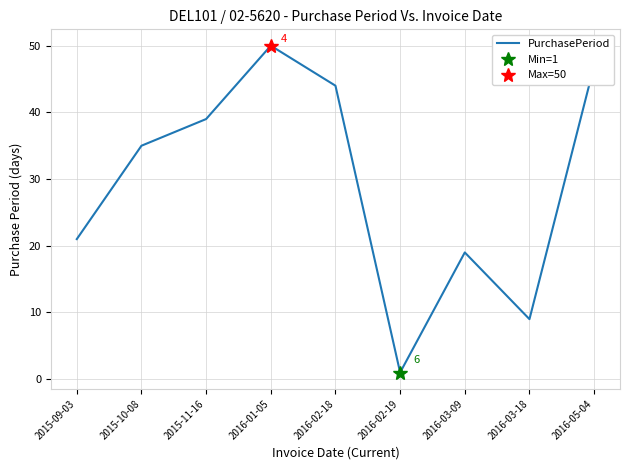

How many lines are shown in the chart?

1